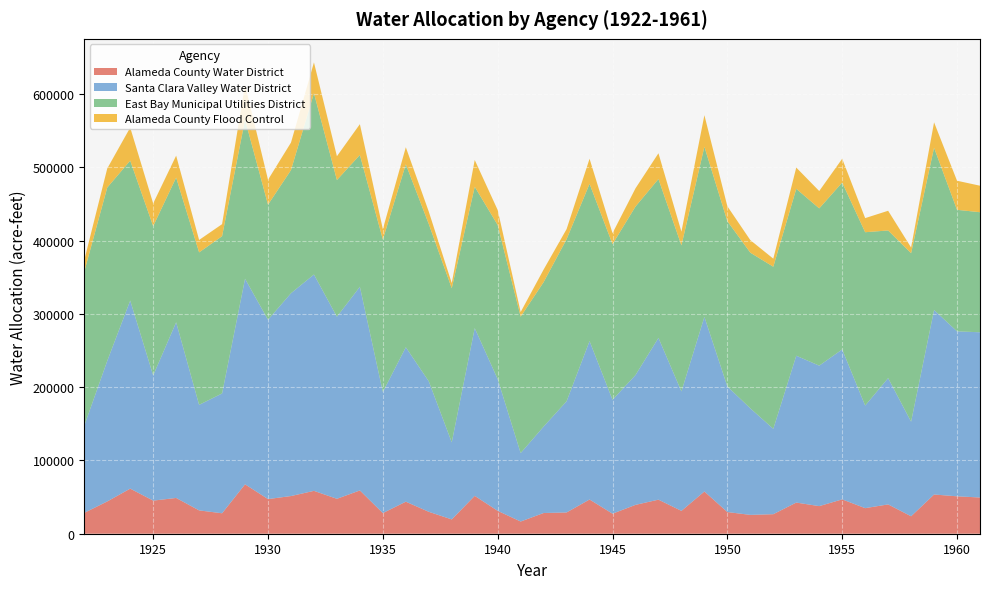

Reading left to right, list all the values displayed in this chart.

Alameda County Water District: 1922=28463.4	1923=44042.5	1924=61531.2	1925=45174.0	1926=48817.6	1927=31840.7	1928=27903.1	1929=67402.2	1930=47259.8	1931=51410.7	1932=58483.0	1933=47645.4	1934=59049.5	1935=28141.1	1936=43713.1	1937=29895.1	1938=19505.6	1939=51657.4	1940=31225.4	1941=16643.3	1942=28269.5	1943=29009.3	1944=46693.1	1945=27334.7	1946=39370.1	1947=46481.2	1948=31160.6	1949=57596.1	1950=29569.8	1951=25711.0	1952=26642.9	1953=42504.1	1954=37658.6	1955=46854.7	1956=34891.9	1957=39999.0	1958=23811.1	1959=53499.2	1960=51053.7	1961=49413.3
Santa Clara Valley Water District: 1922=118942.0	1923=191771.0	1924=256609.0	1925=170838.0	1926=239669.0	1927=143988.0	1928=163457.0	1929=280459.0	1930=244646.0	1931=276703.0	1932=295184.0	1933=248406.0	1934=277895.0	1935=165257.0	1936=210701.0	1937=178054.0	1938=105199.0	1939=228854.0	1940=179731.0	1941=93379.0	1942=117920.0	1943=151691.0	1944=216122.0	1945=155364.0	1946=177104.0	1947=220723.0	1948=162998.0	1949=238271.0	1950=171347.0	1951=145347.0	1952=116482.0	1953=200353.0	1954=191667.0	1955=204574.0	1956=139989.0	1957=172308.0	1958=129021.0	1959=251734.0	1960=225059.0	1961=225435.0
East Bay Municipal Utilities District: 1922=210204.4	1923=236481.0	1924=190879.6	1925=203621.3	1926=197441.7	1927=208014.7	1928=214576.9	1929=217149.1	1930=157042.3	1931=168020.9	1932=247429.6	1933=186500.1	1934=179818.0	1935=208014.7	1936=249619.3	1937=214583.9	1938=210204.4	1939=192899.3	1940=210204.4	1941=186117.6	1942=197066.2	1943=221153.0	1944=214576.9	1945=212394.1	1946=229911.9	1947=216766.6	1948=199241.9	1949=232087.6	1950=225518.4	1951=212394.1	1952=221153.0	1953=227715.1	1954=214569.9	1955=227708.1	1956=236481.0	1957=201438.6	1958=229911.9	1959=221365.5	1960=165801.1	1961=163809.4
Alameda County Flood Control: 1922=15733.0	1923=26008.0	1924=45133.0	1925=31062.0	1926=29898.0	1927=16971.0	1928=16427.0	1929=47591.0	1930=34020.0	1931=37534.0	1932=41951.0	1933=32508.0	1934=42021.0	1935=14150.0	1936=23278.0	1937=16910.0	1938=7030.0	1939=36520.0	1940=20507.0	1941=6320.0	1942=17182.0	1943=13751.0	1944=34211.0	1945=14980.0	1946=24863.0	1947=35126.0	1948=18685.0	1949=43089.0	1950=20354.0	1951=17132.0	1952=11009.0	1953=29003.0	1954=23661.0	1955=32475.0	1956=19245.0	1957=26893.0	1958=7795.0	1959=34694.0	1960=39692.0	1961=36167.0